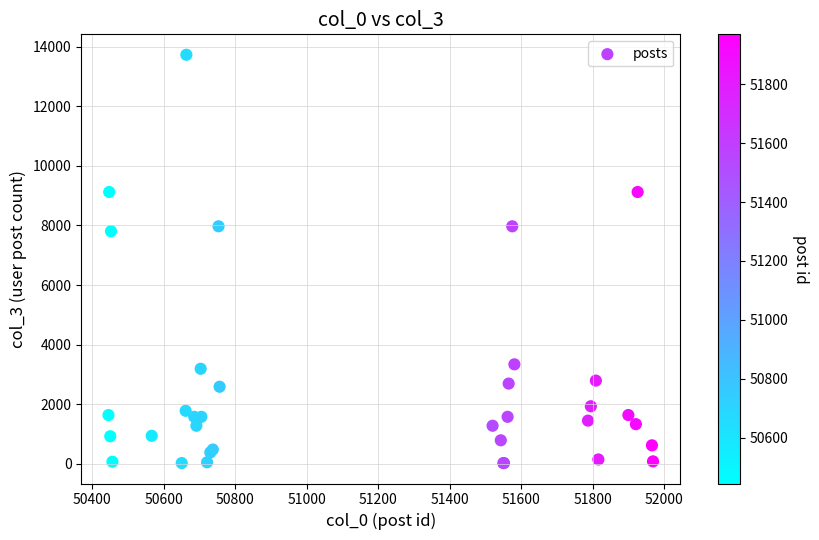

What Y value in the scatter plot is closest to 6876?

7806